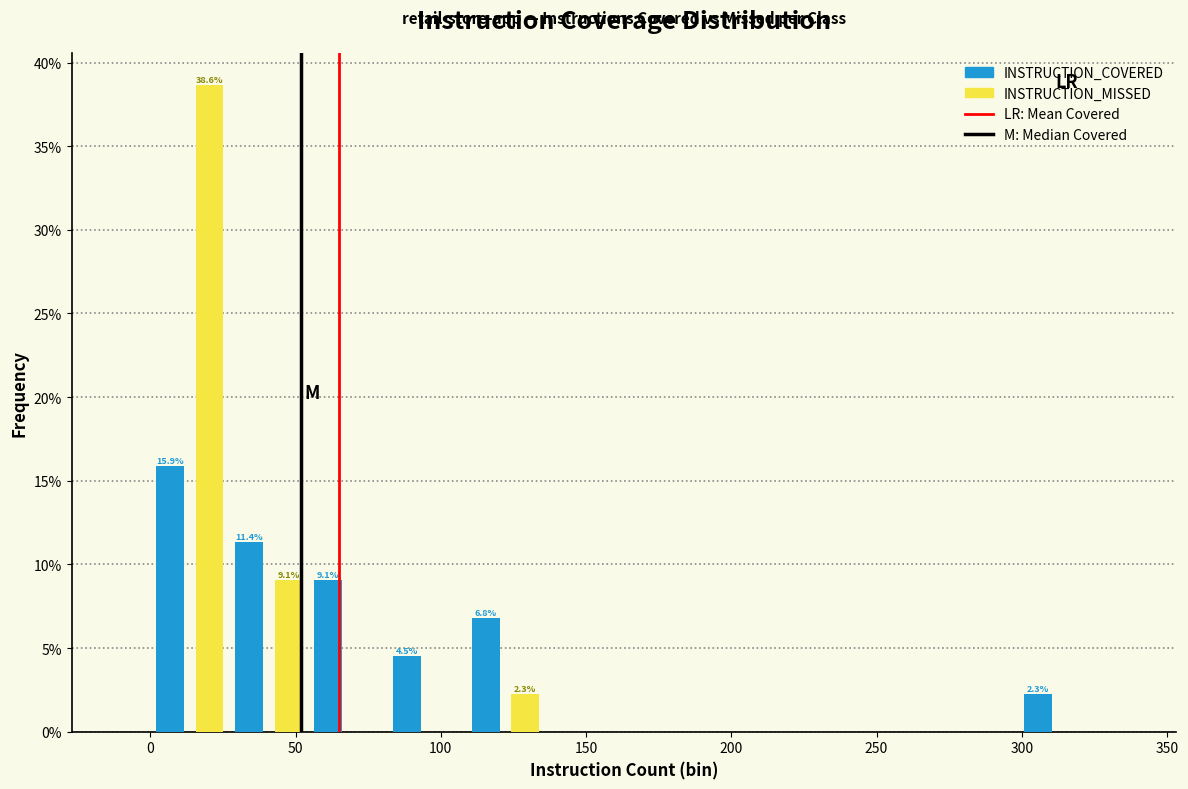

In the INSTRUCTION_MISSED series, which range on the x-axis has the tallest bar?

0 to 25